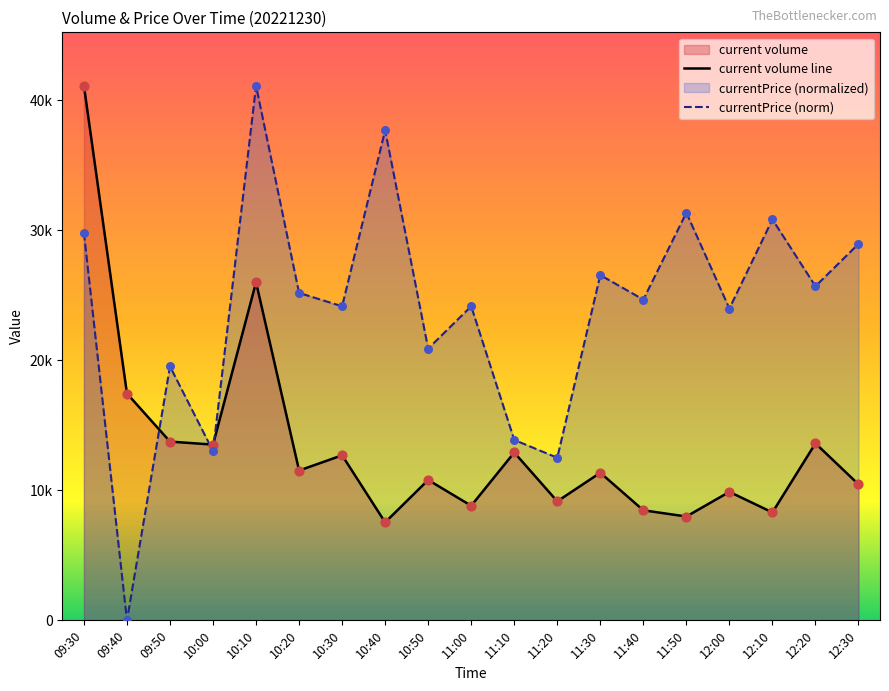

What is the change in value from 11:10 to 11:20?

-3754